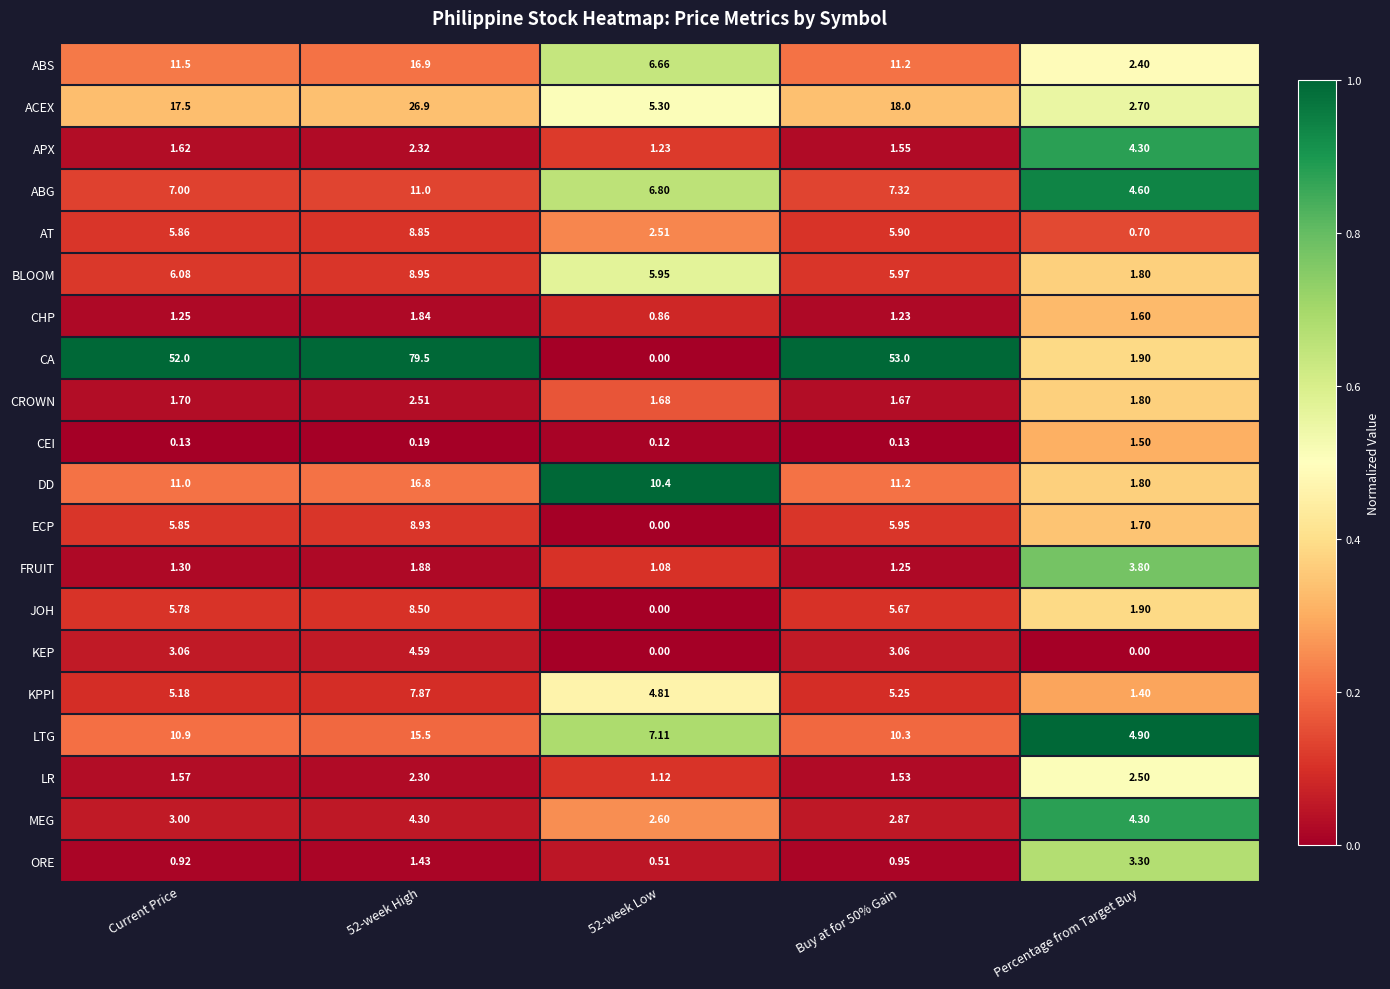

Which series has the widest spread of values?

CA